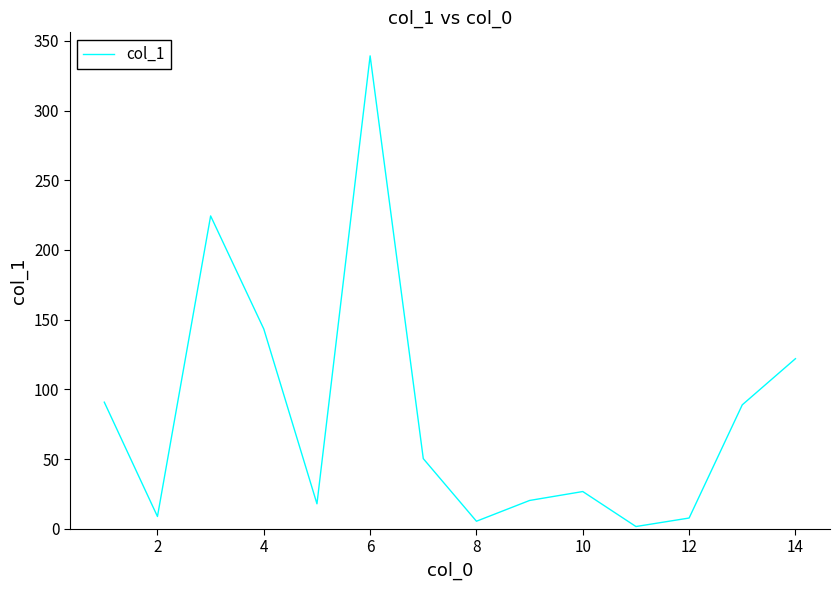

What is the greatest value displayed?

339.2